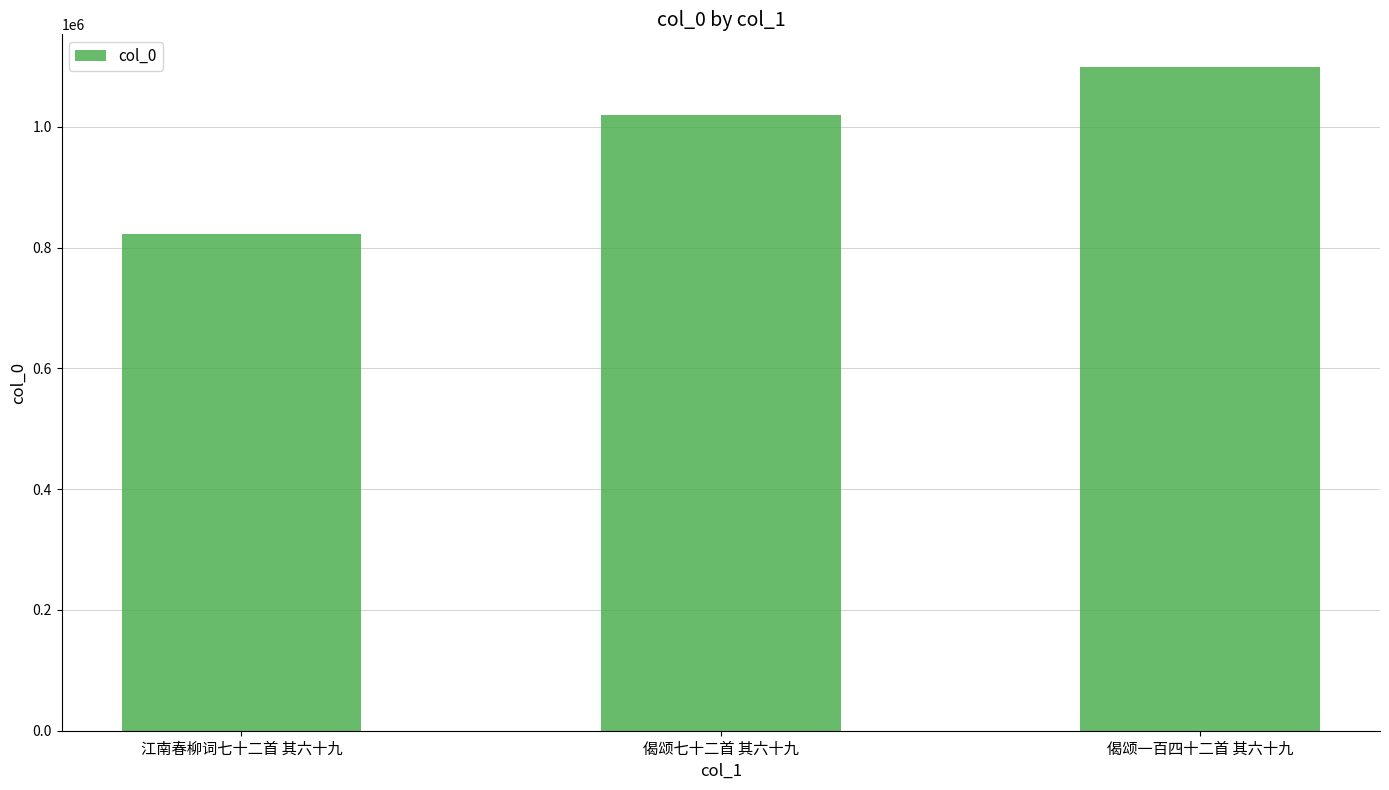

Is it true that the value at 江南春柳词七十二首 其六十九 is 1417846?

False